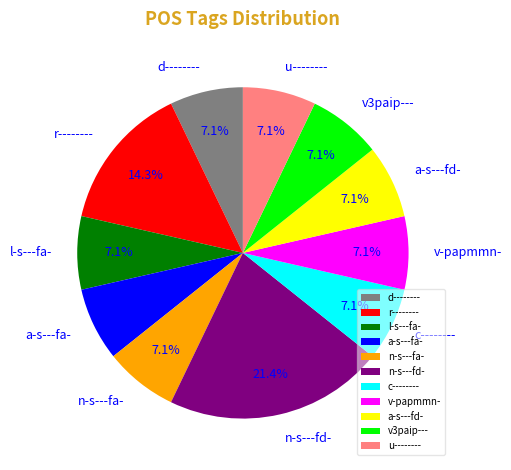

Count the number of slices in the pie.

11